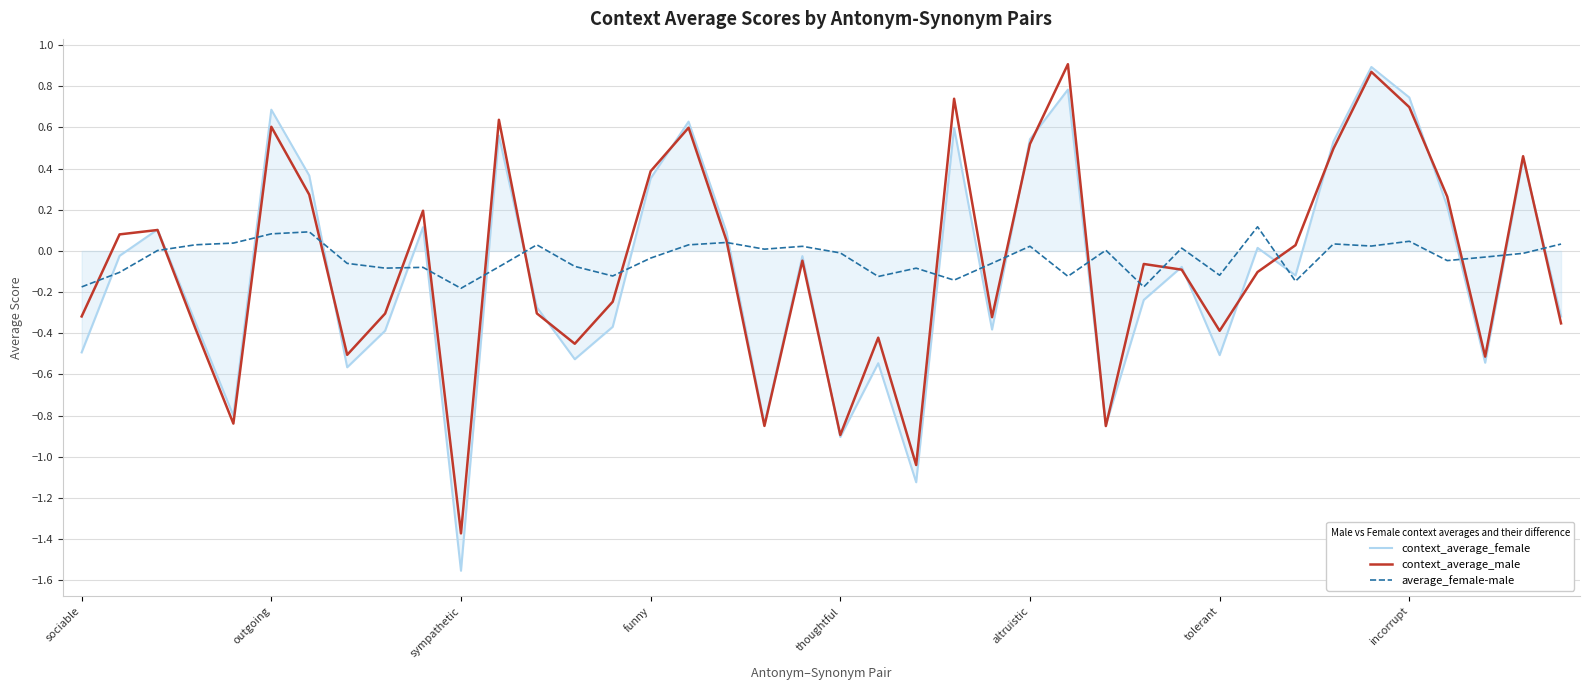

How many values in the context_average_female series are below 0?

23